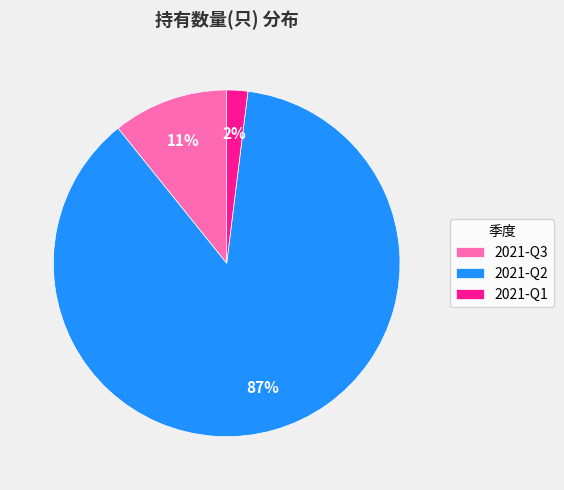

Between 2021-Q1 and 2021-Q2, which is larger?

2021-Q2